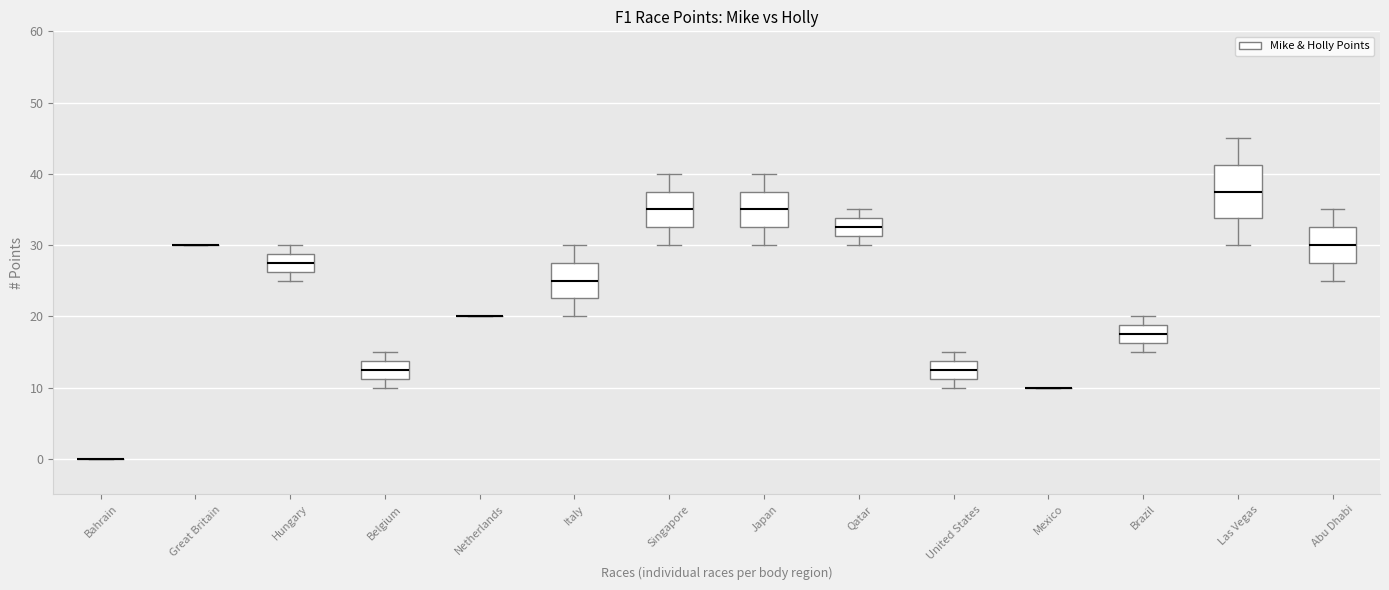

Reading left to right, transcribe this box plot: for each box, give where its median line is, the range the box spans, and where its two whiskers end, as read against the y-axis. The values are not printed on the chart, so give them approximately, as read against the axis.

Bahrain: box collapsed to a line at 0, whiskers 0 to 0
Great Britain: box collapsed to a line at 30, whiskers 30 to 30
Hungary: median 28, box 26 to 29, whiskers 25 to 30
Belgium: median 13, box 11 to 14, whiskers 10 to 15
Netherlands: box collapsed to a line at 20, whiskers 20 to 20
Italy: median 25, box 23 to 28, whiskers 20 to 30
Singapore: median 35, box 33 to 38, whiskers 30 to 40
Japan: median 35, box 33 to 38, whiskers 30 to 40
Qatar: median 33, box 31 to 34, whiskers 30 to 35
United States: median 13, box 11 to 14, whiskers 10 to 15
Mexico: box collapsed to a line at 10, whiskers 10 to 10
Brazil: median 18, box 16 to 19, whiskers 15 to 20
Las Vegas: median 38, box 34 to 41, whiskers 30 to 45
Abu Dhabi: median 30, box 28 to 33, whiskers 25 to 35